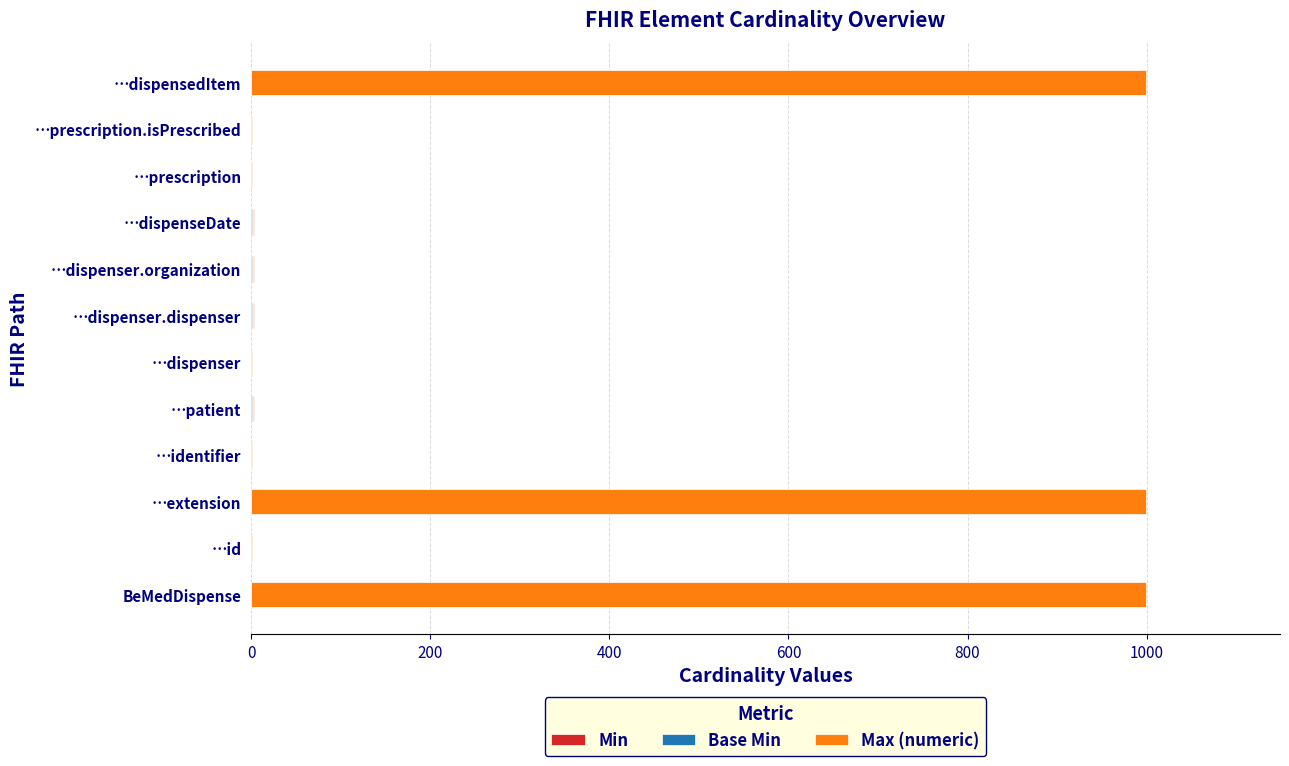

How many distinct data groups are displayed?

3